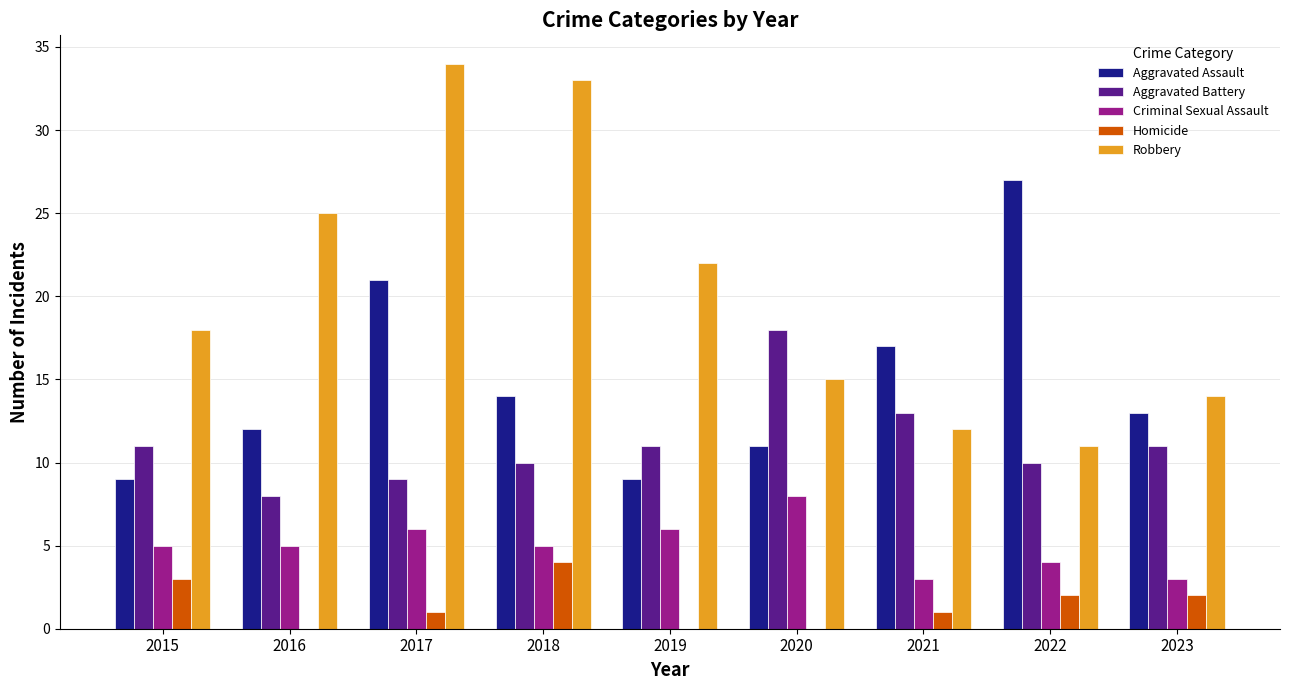

Is the value of Homicide at 2018 greater than the value of Aggravated Battery at 2018?

No